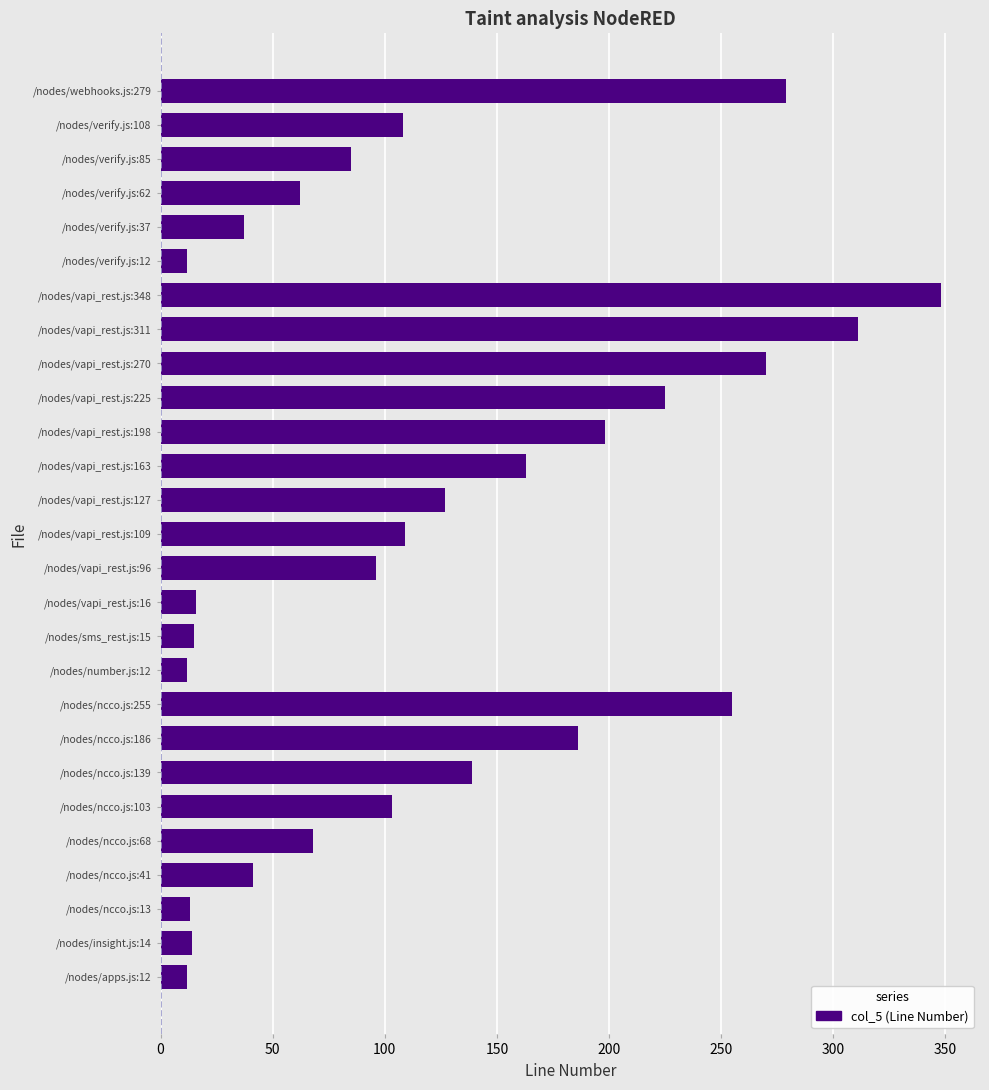

How many categories are shown in the chart?

27